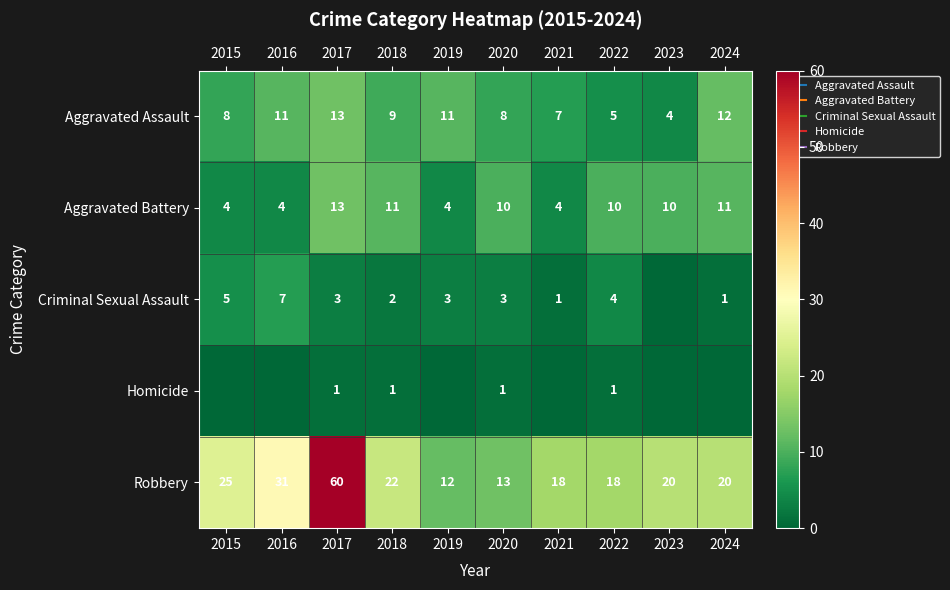

What is the sum of all Criminal Sexual Assault values?

29